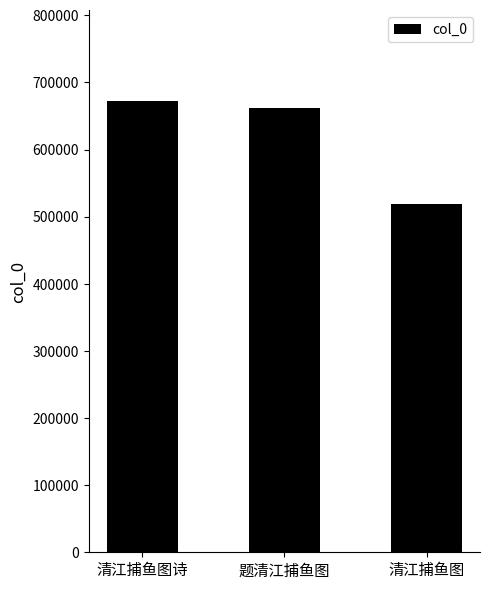

How many bars are there in total?

3